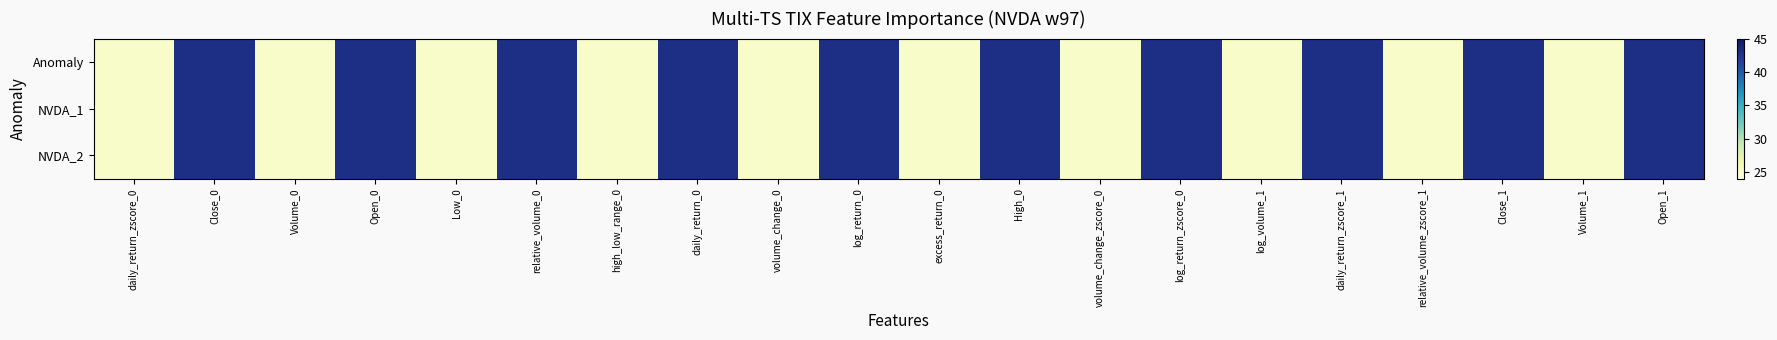

What is the total value across all series at Volume_1?

75